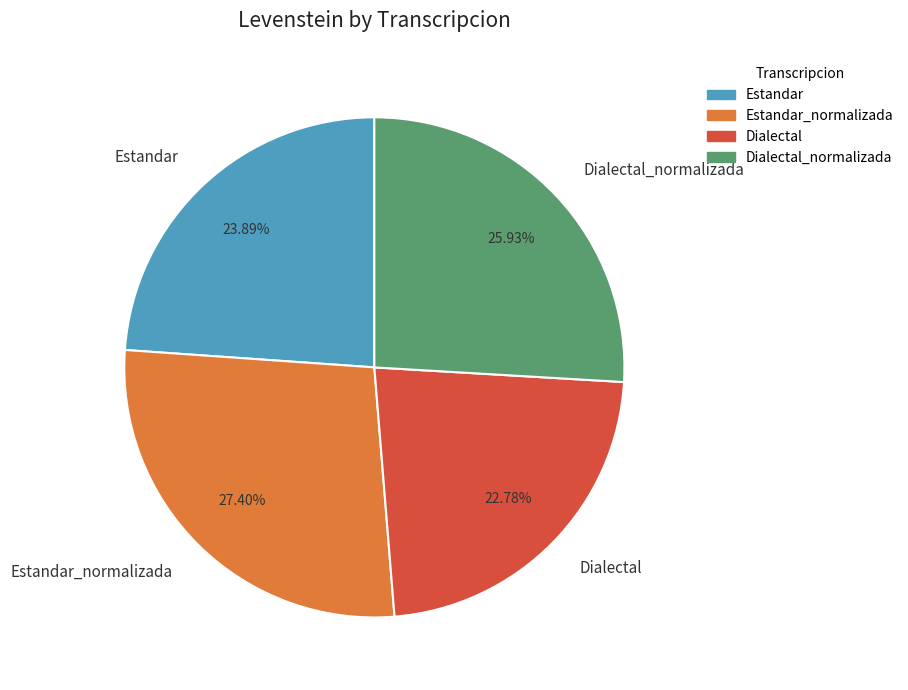

The Dialectal slice represents 9% of the pie. True or false?

False